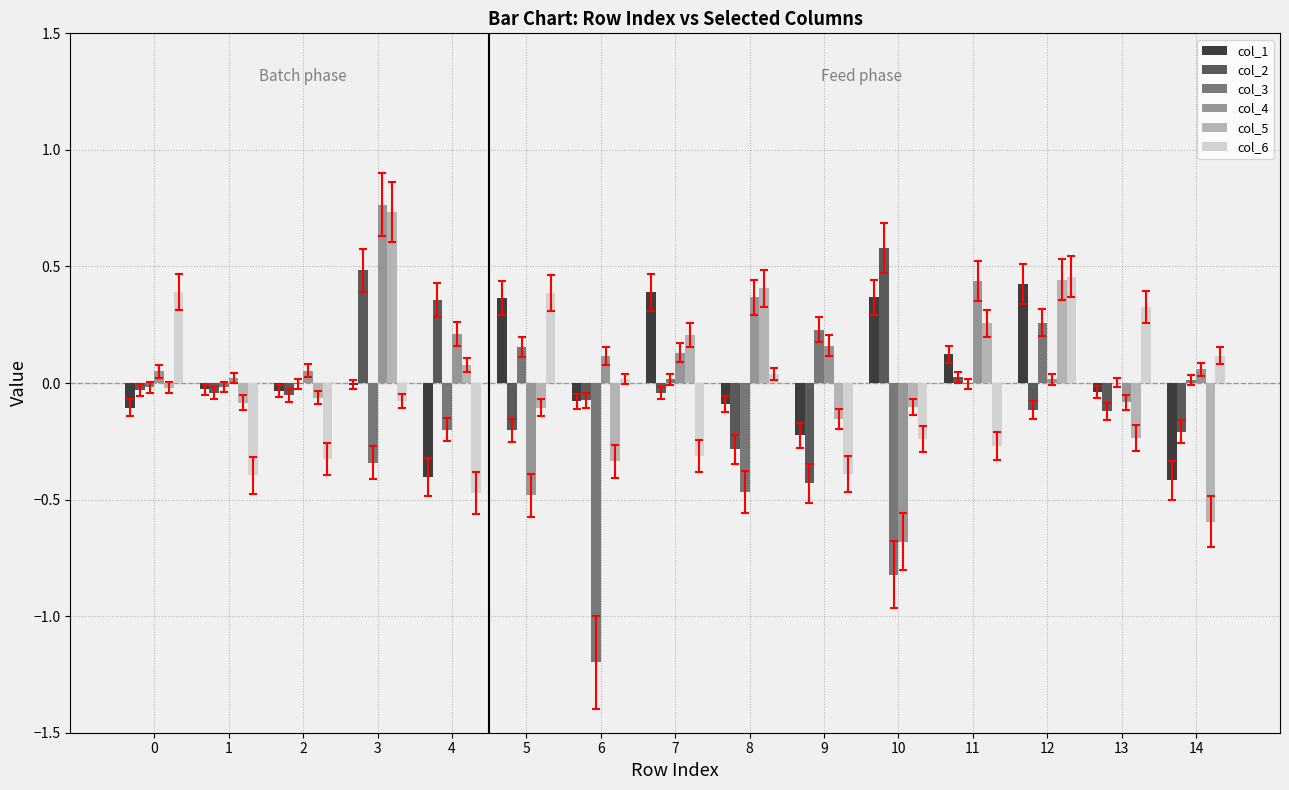

How many groups of bars are there?

15